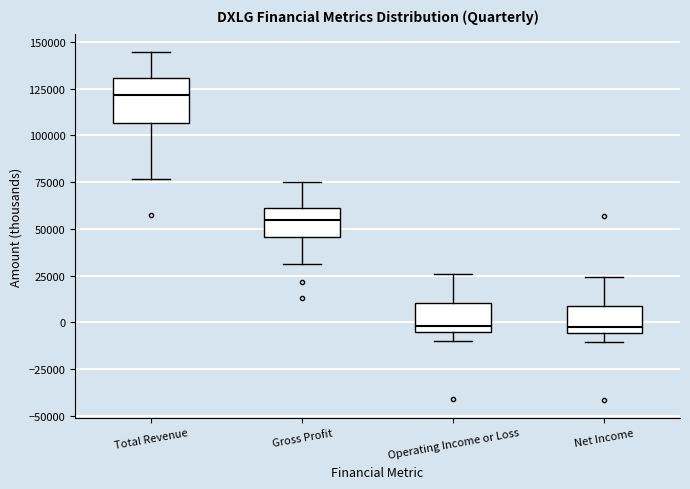

Which box has the highest median line?

Total Revenue